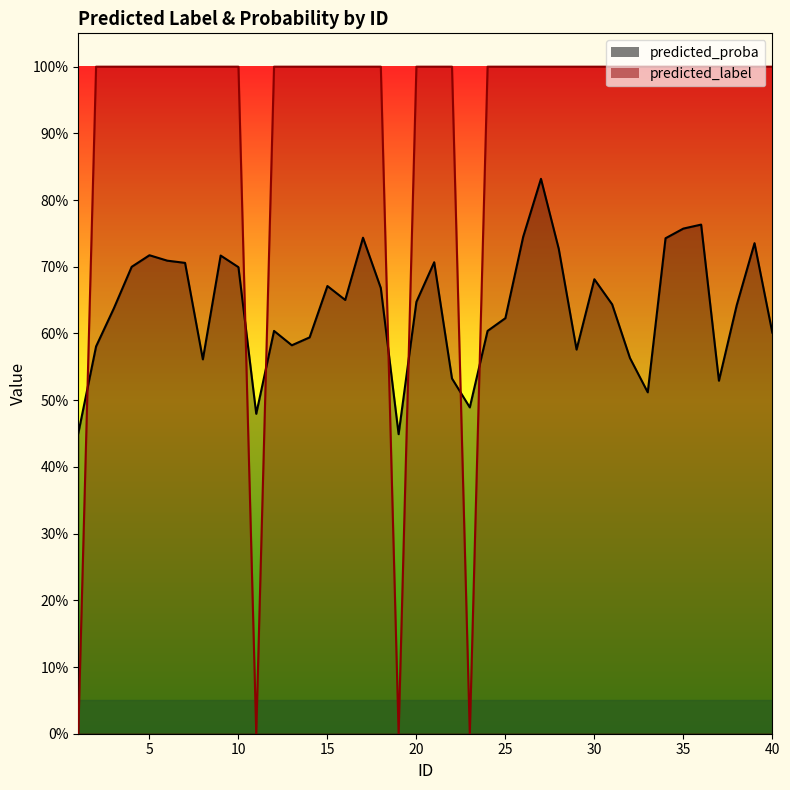

Between which two adjacent categories do predicted_proba and predicted_label first intersect?

1 and 2